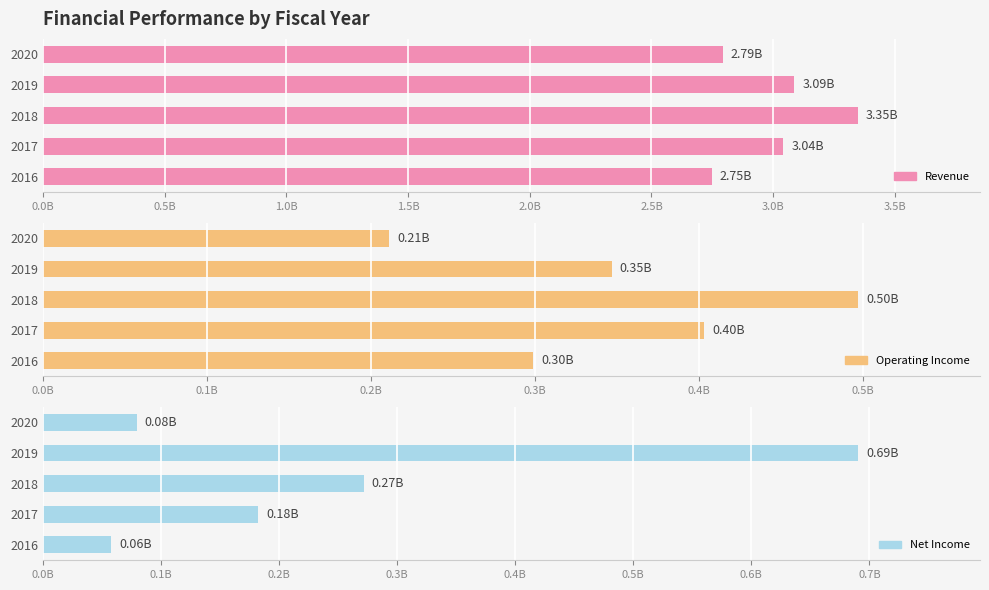

What is the total value across all series at 2020?

3083500000